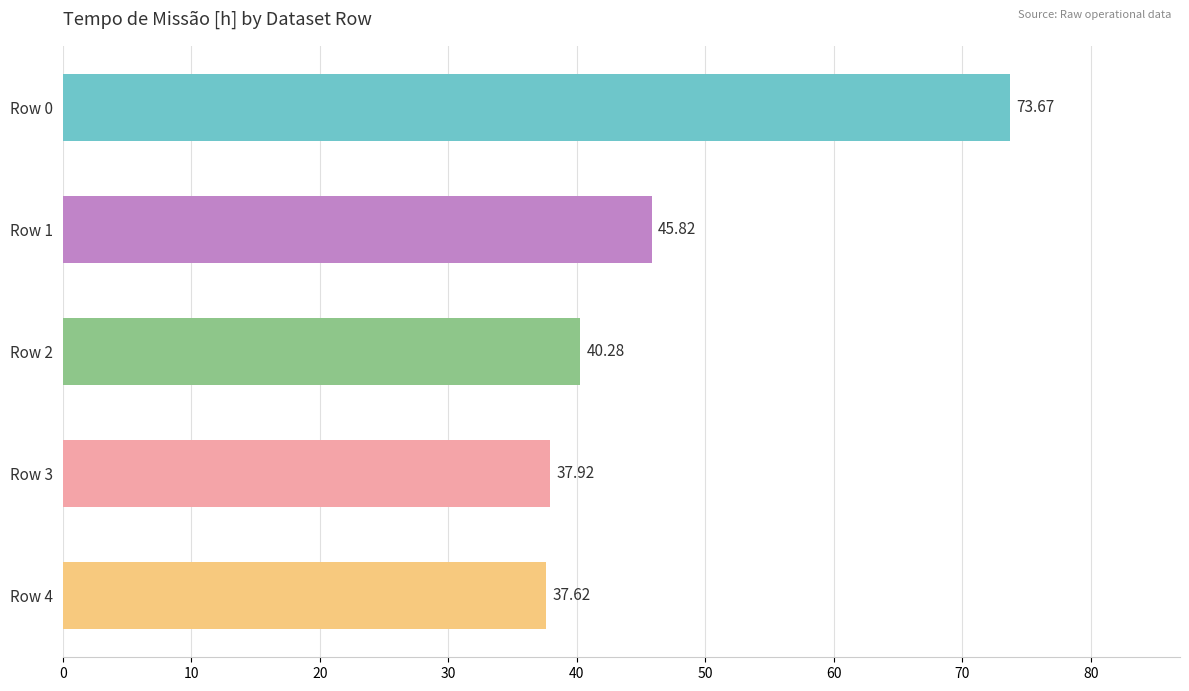

What is the average value?

47.1